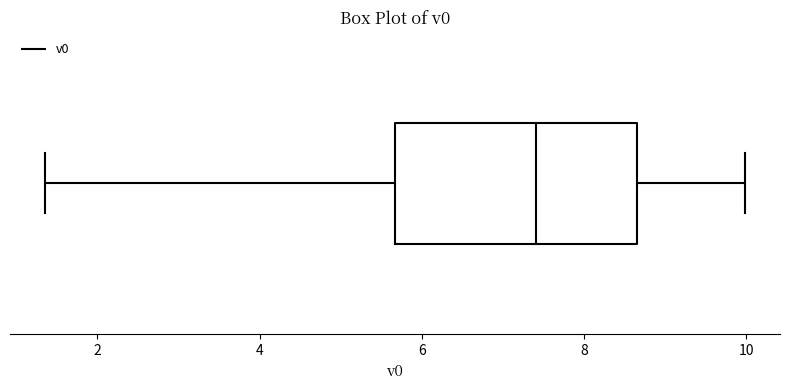

Read this box plot against the x-axis: the position of the median line, the range covered by the box, and the ends of both whiskers. The values are not printed on the chart, so give them approximately, as read against the axis.

median 7.4, box 5.6 to 8.6, whiskers 1.4 to 10.0